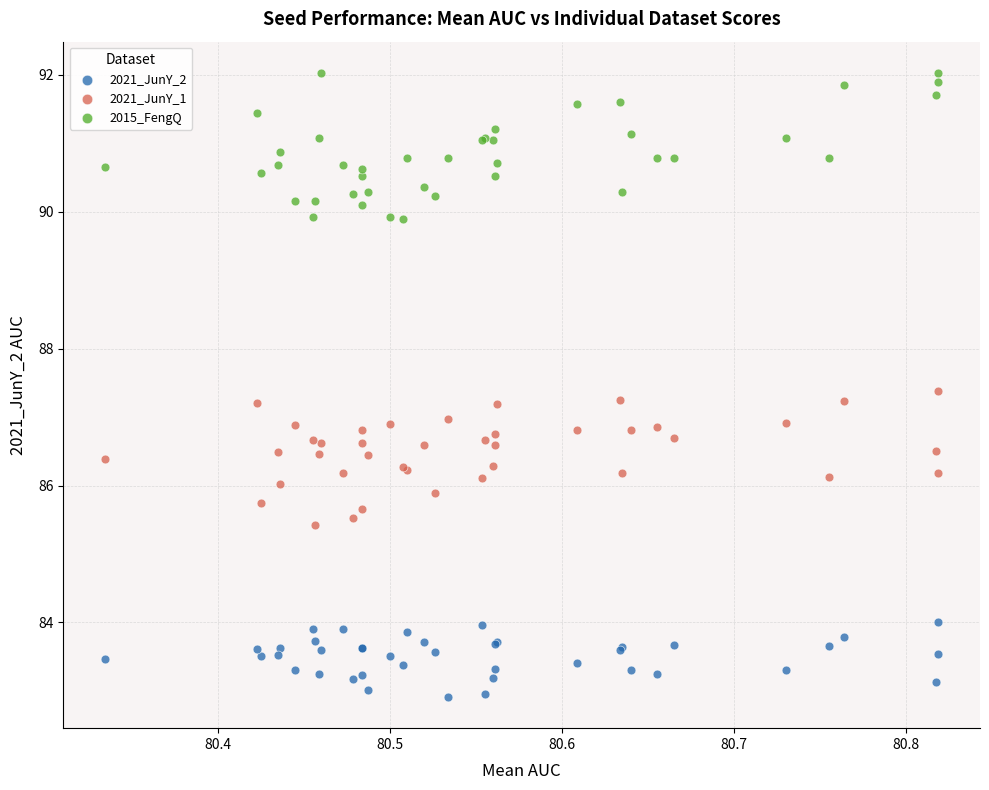

Which series has the widest spread of Y values?

2015_FengQ